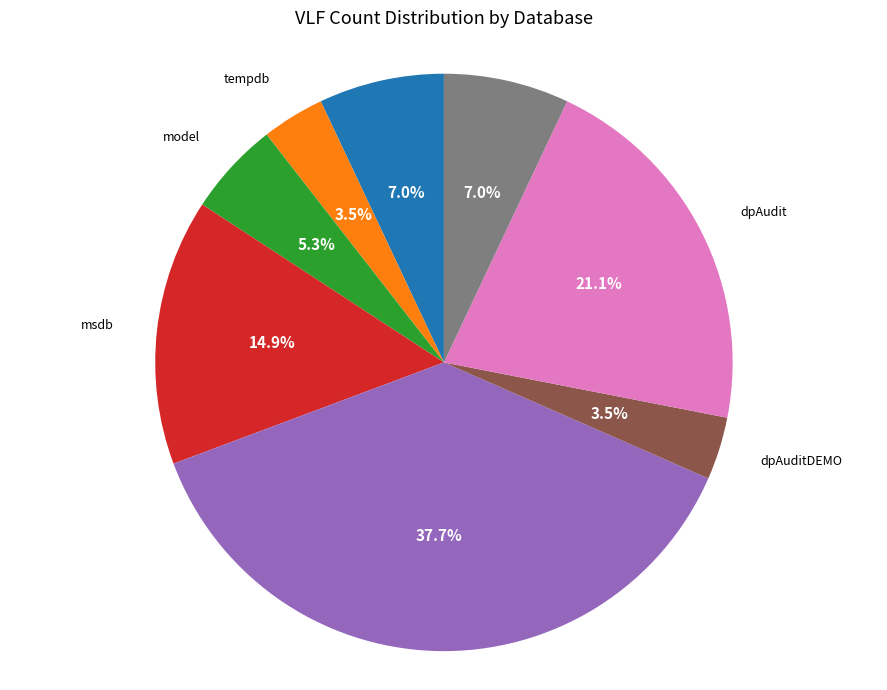

How many slices are in this pie chart?

8